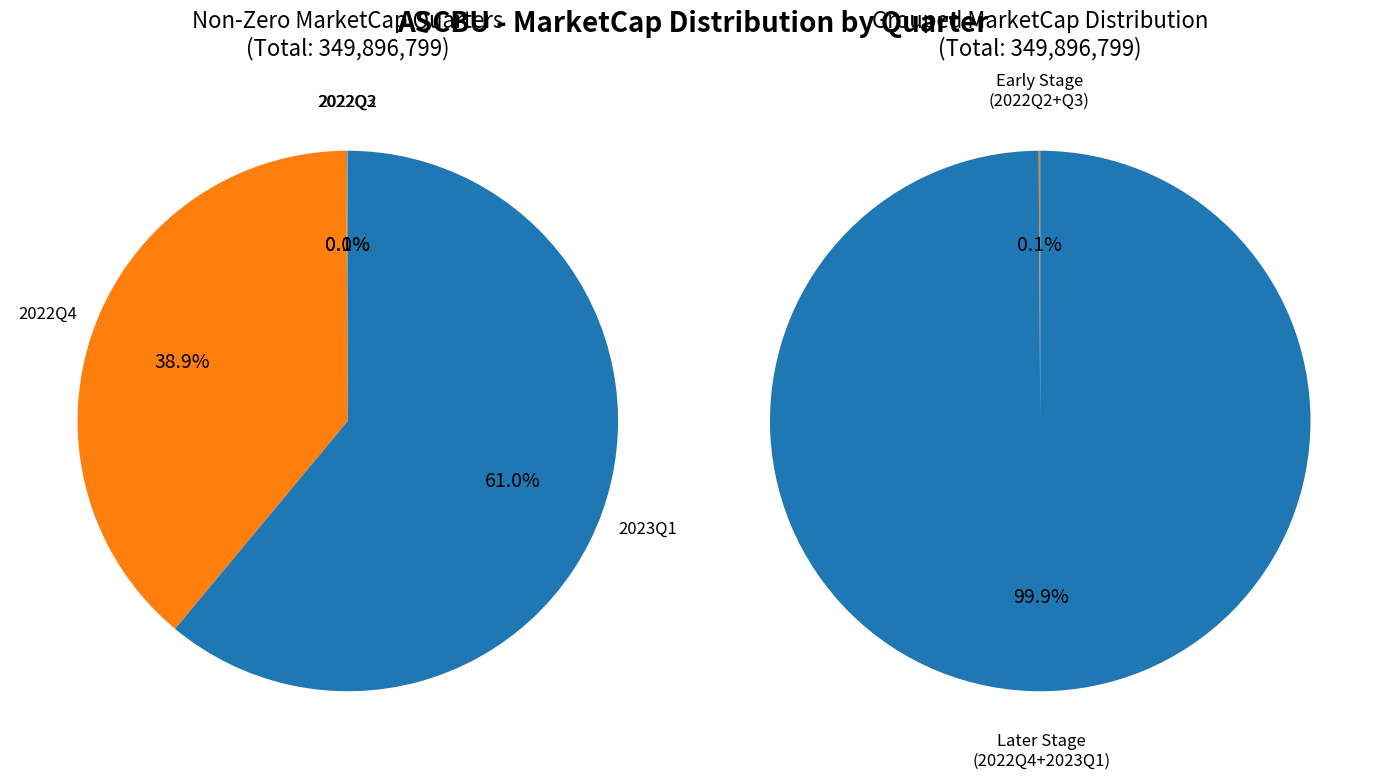

True or false: 2023Q1 accounts for 61% of the total.

True